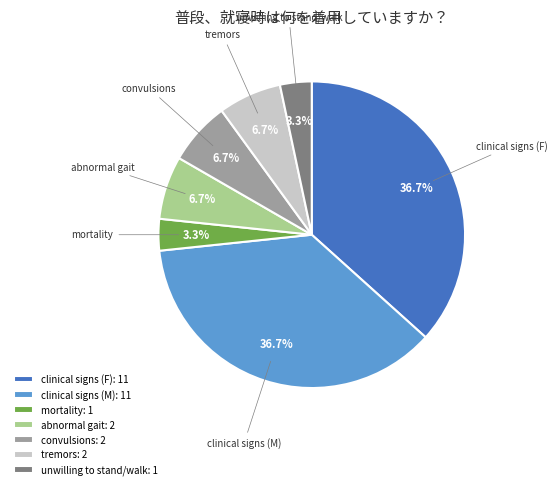

Is there any slice that represents more than half of the pie?

No